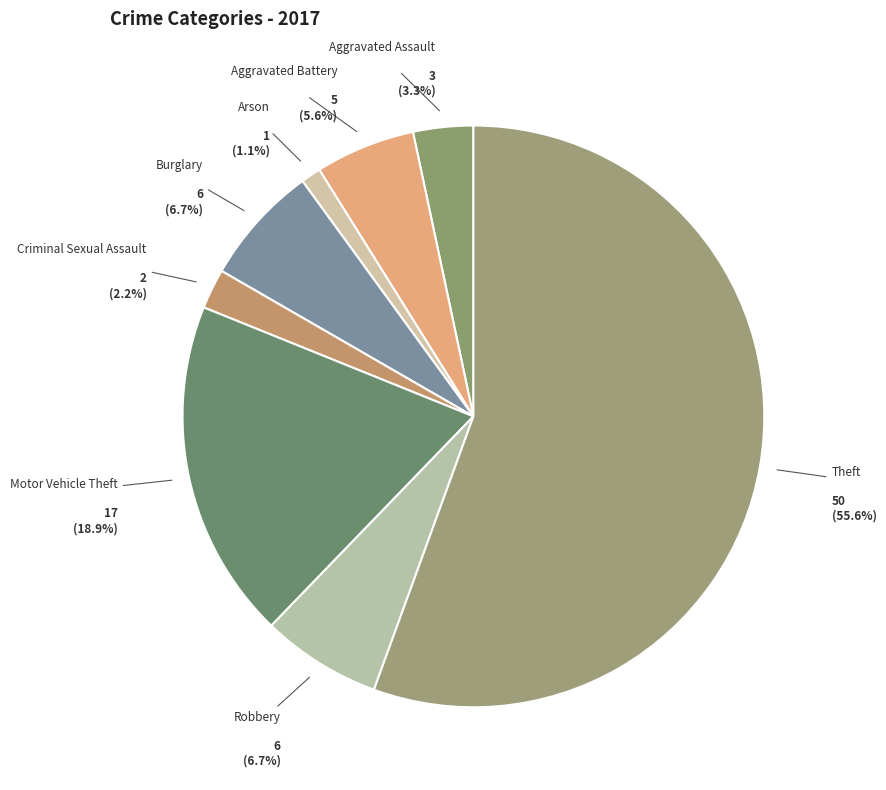

What is the largest slice in the pie chart?

Theft